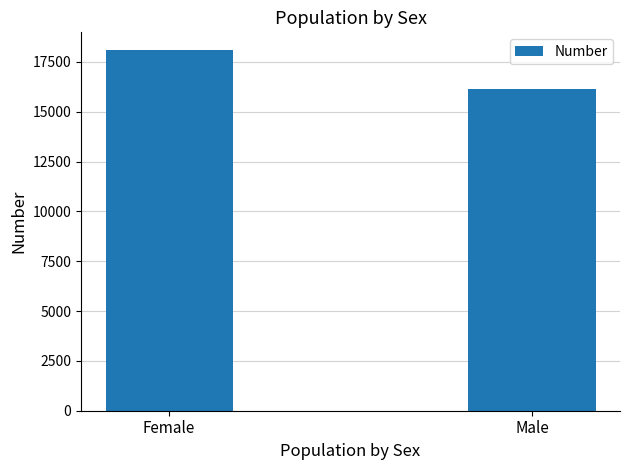

True or false: the data shows 31352 at Female.

False